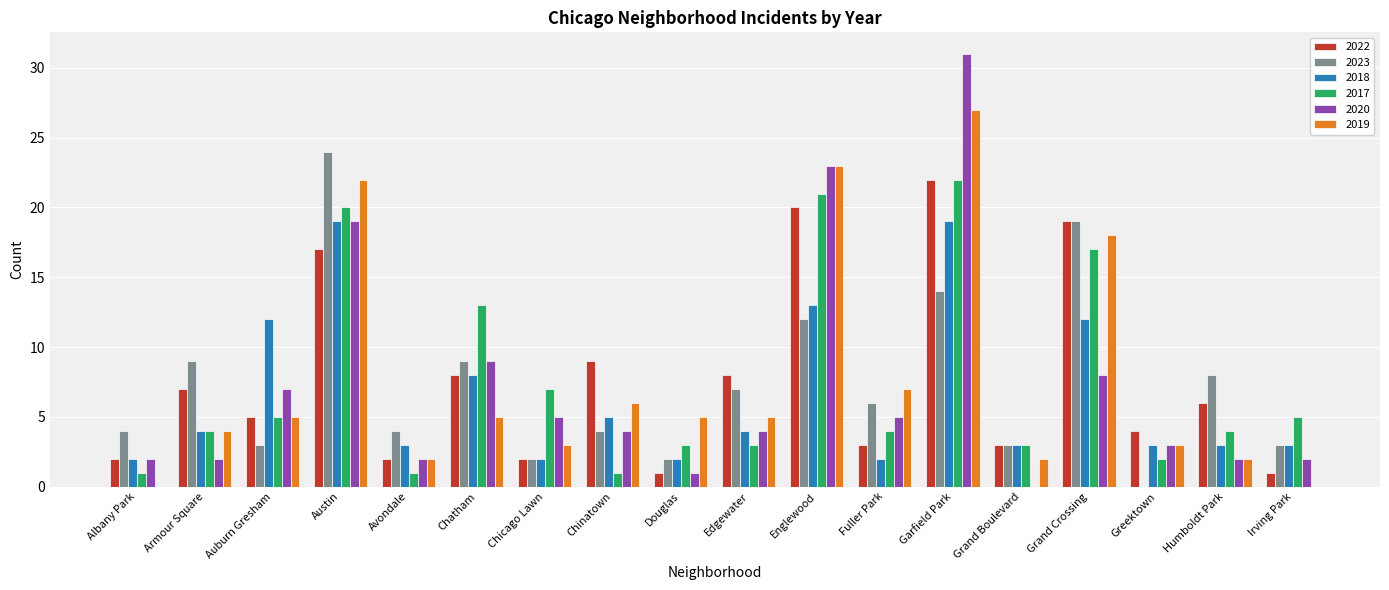

Which series changed the most between Albany Park and Englewood?

2019